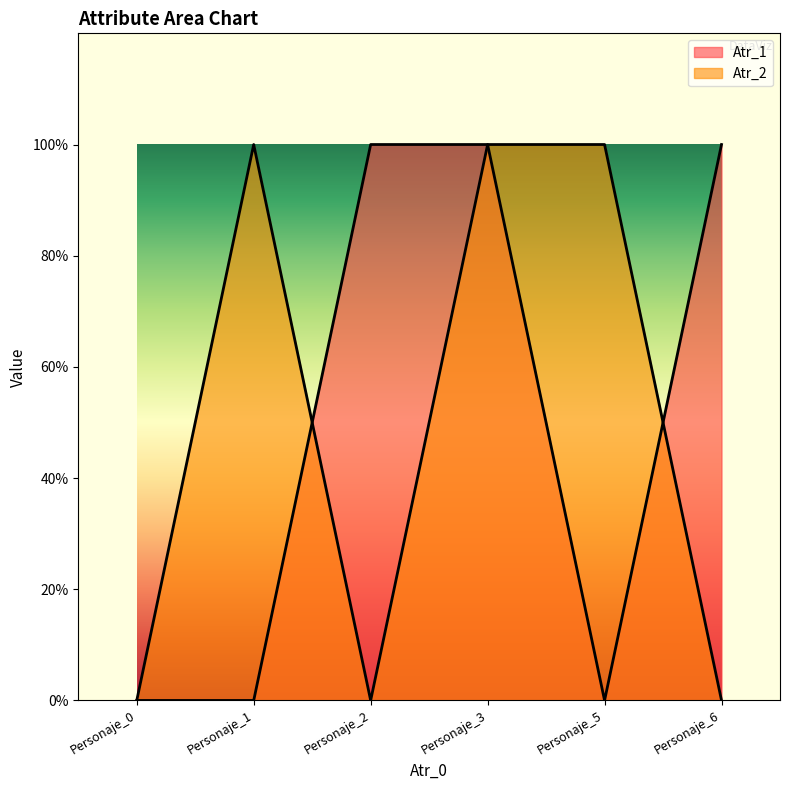

Where is the first local maximum for Atr_2?

Personaje_1